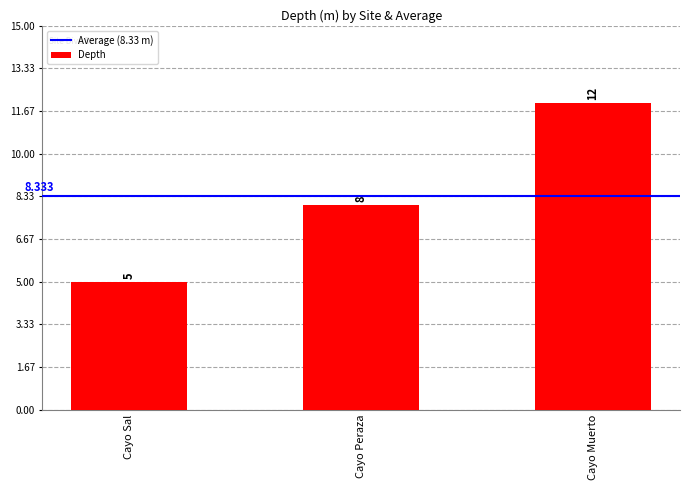

What position from the right is Cayo Peraza?

2